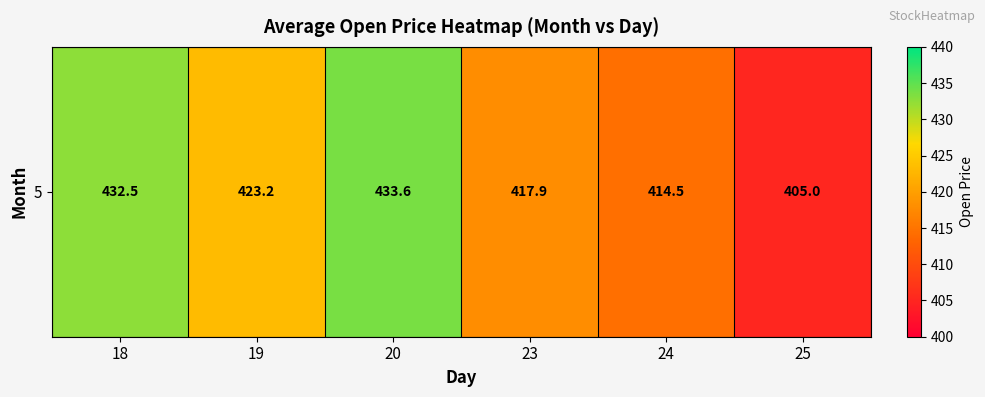

What is the change in value from 19 to 23?

-5.4